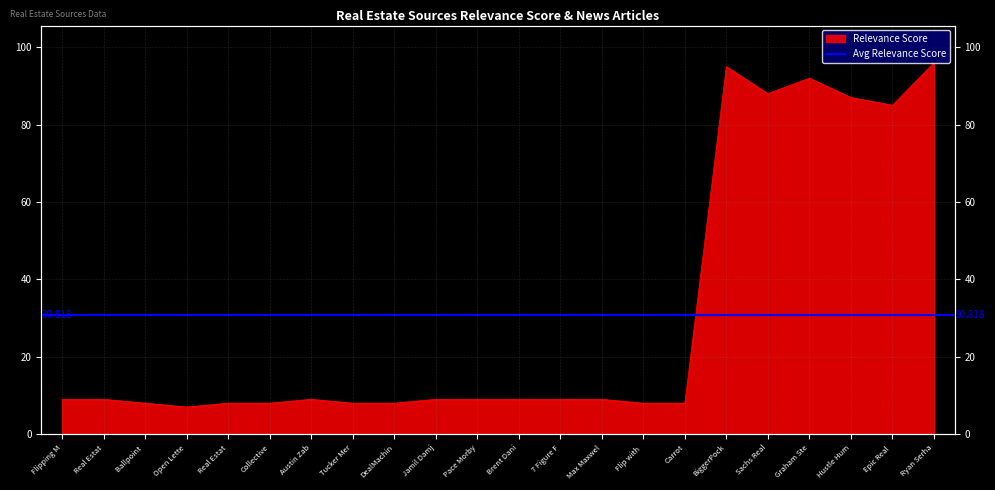

Reading left to right, list all the values displayed in this chart.

9	9	8	7	8	8	9	8	8	9	9	9	9	9	8	8	95	88	92	87	85	96